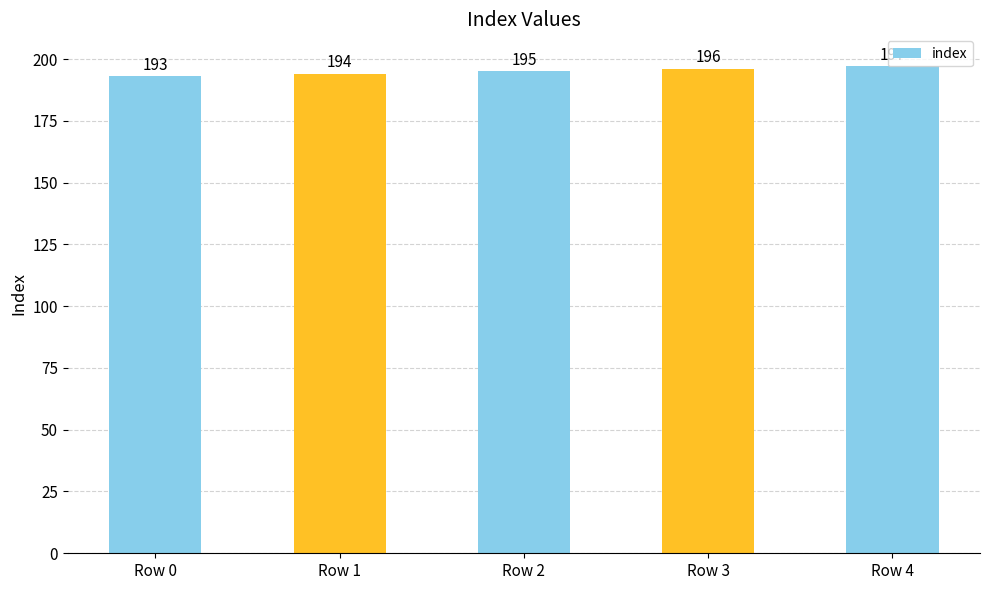

How many series are shown in this chart?

1